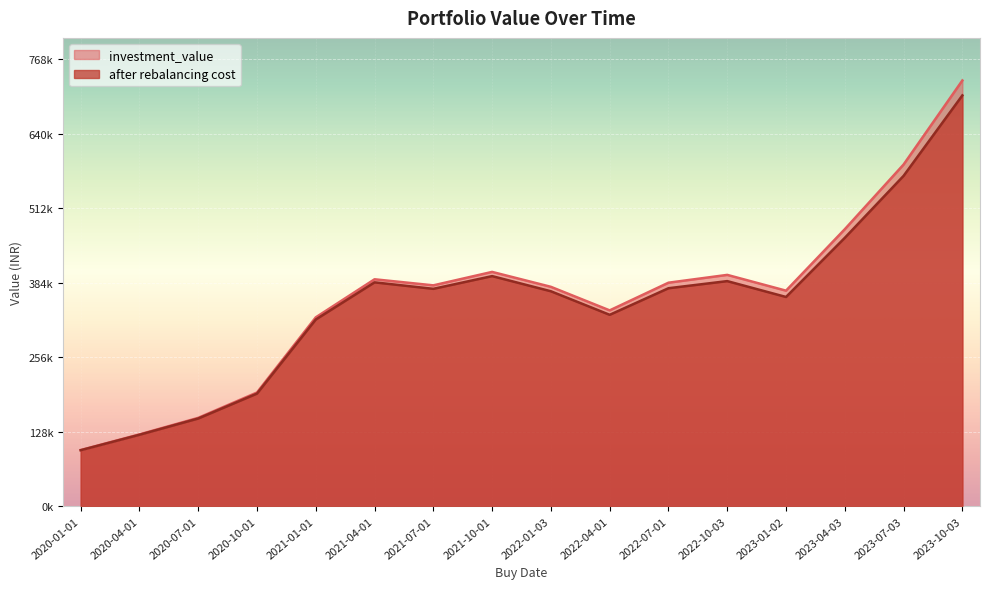

At which label is after rebalancing cost closest to 401373?

2021-10-01